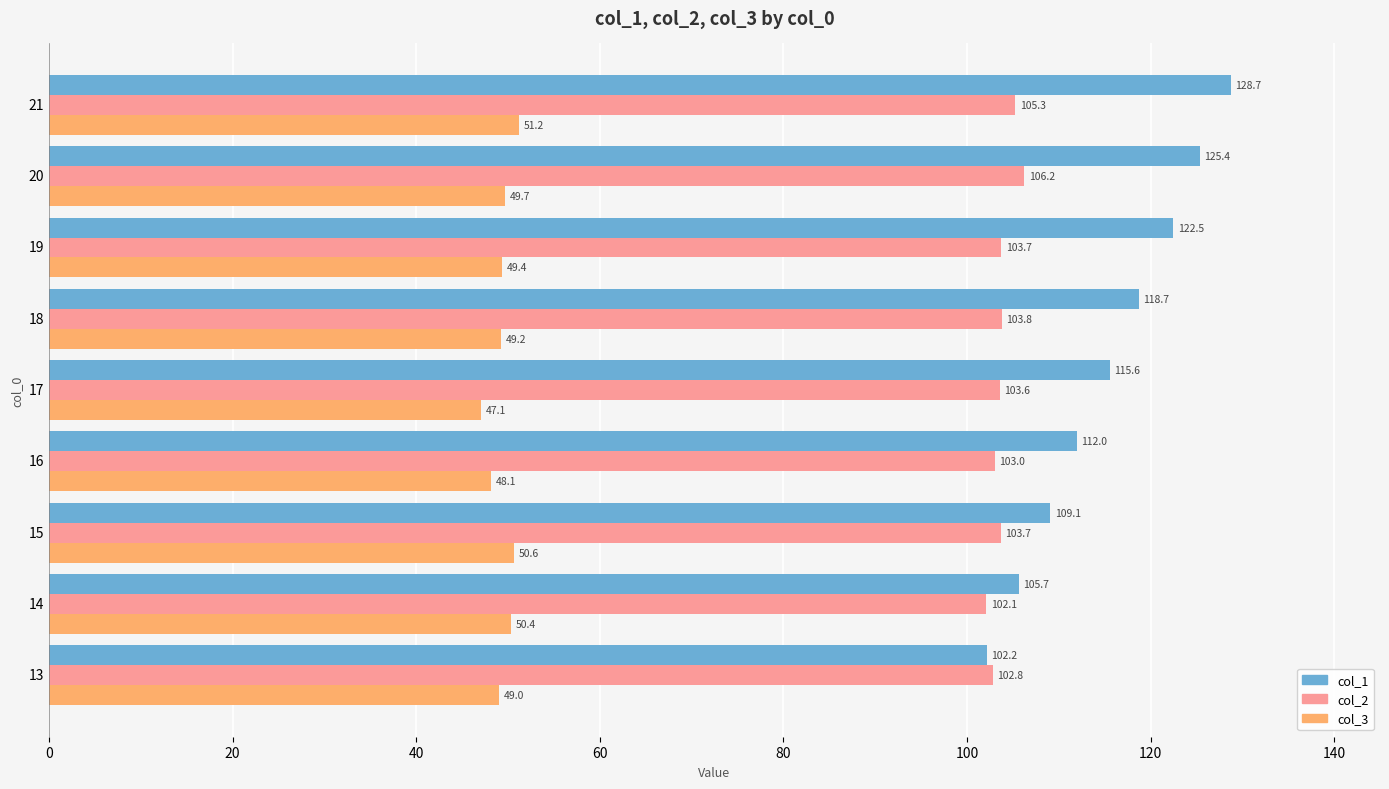

What is the lowest value of the col_3 series?

47.1